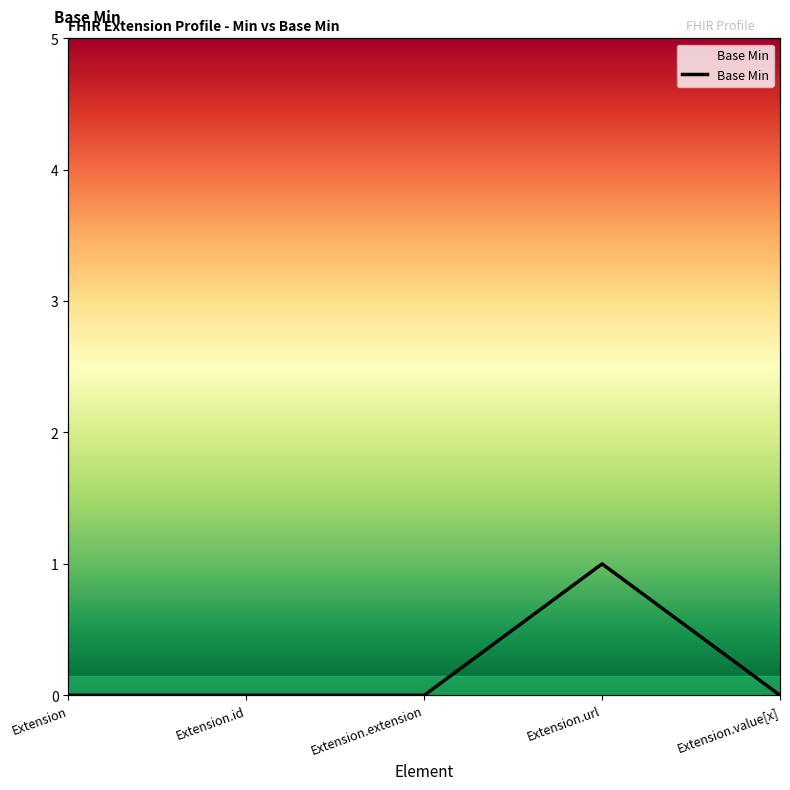

How many points are higher than both their immediate neighbors (excluding endpoints)?

1